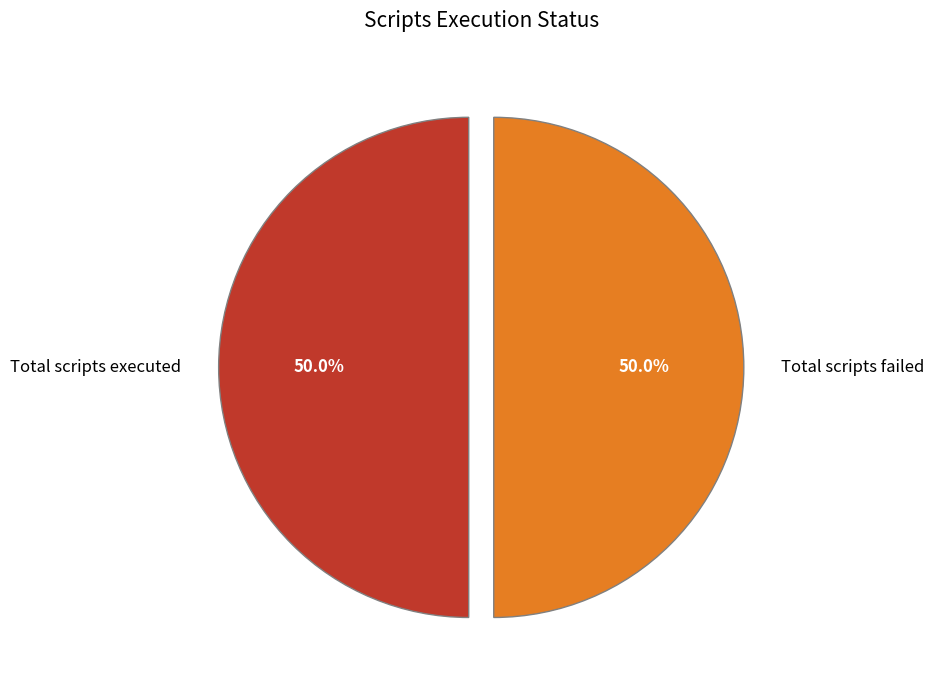

What is the ratio of the value at Total scripts executed to the value at Total scripts failed?

1.0